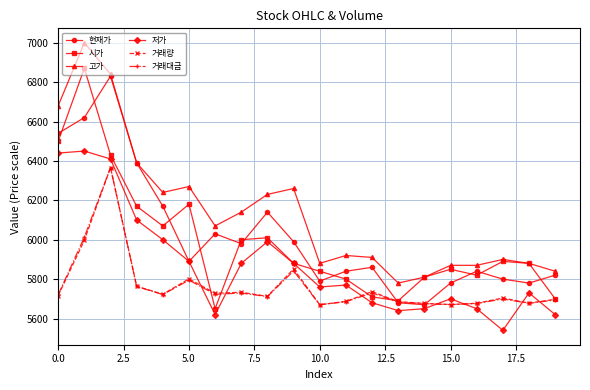

What are all the series names shown in the legend?

현재가, 시가, 고가, 저가, 거래량, 거래대금